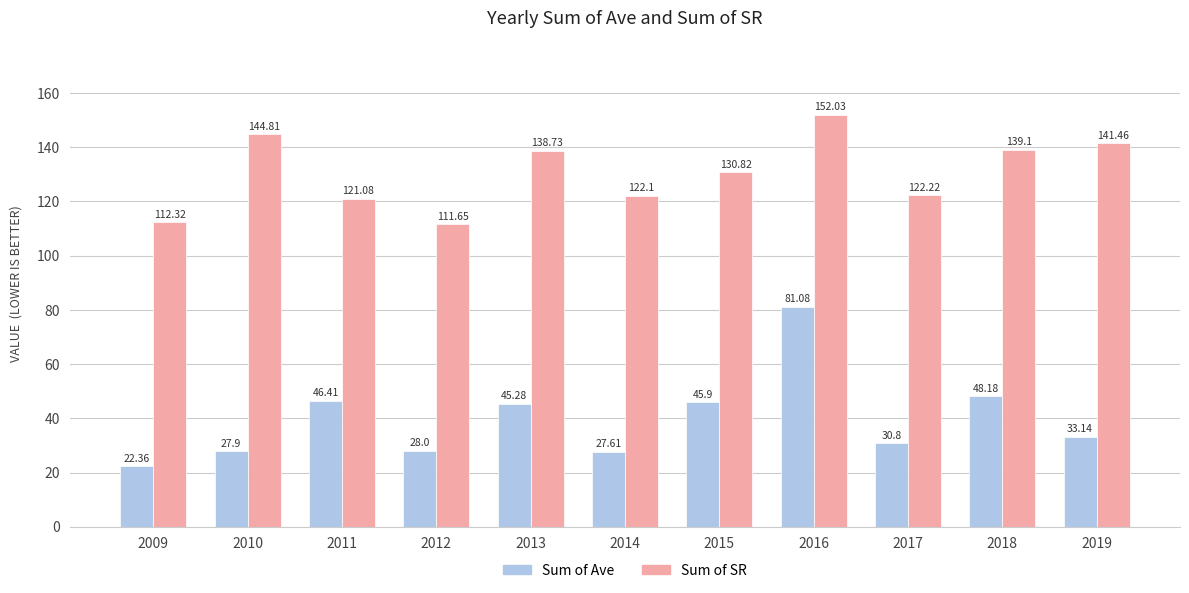

List the labels in order of Sum of SR value, largest first.

2016, 2010, 2019, 2018, 2013, 2015, 2017, 2014, 2011, 2009, 2012